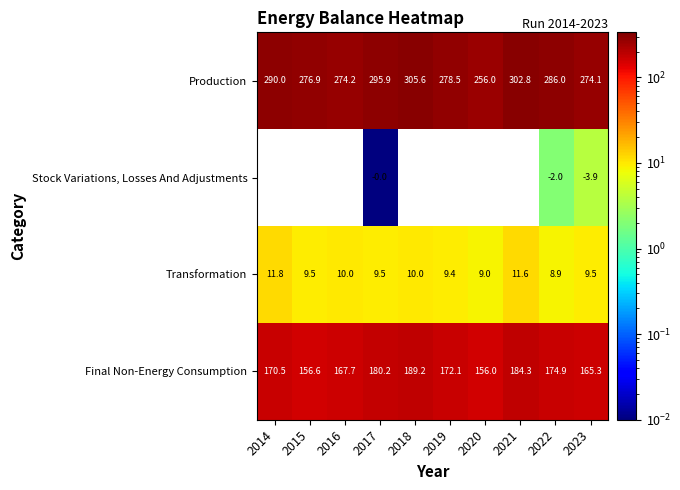

Between 2023 and 2017, which is larger?

2017